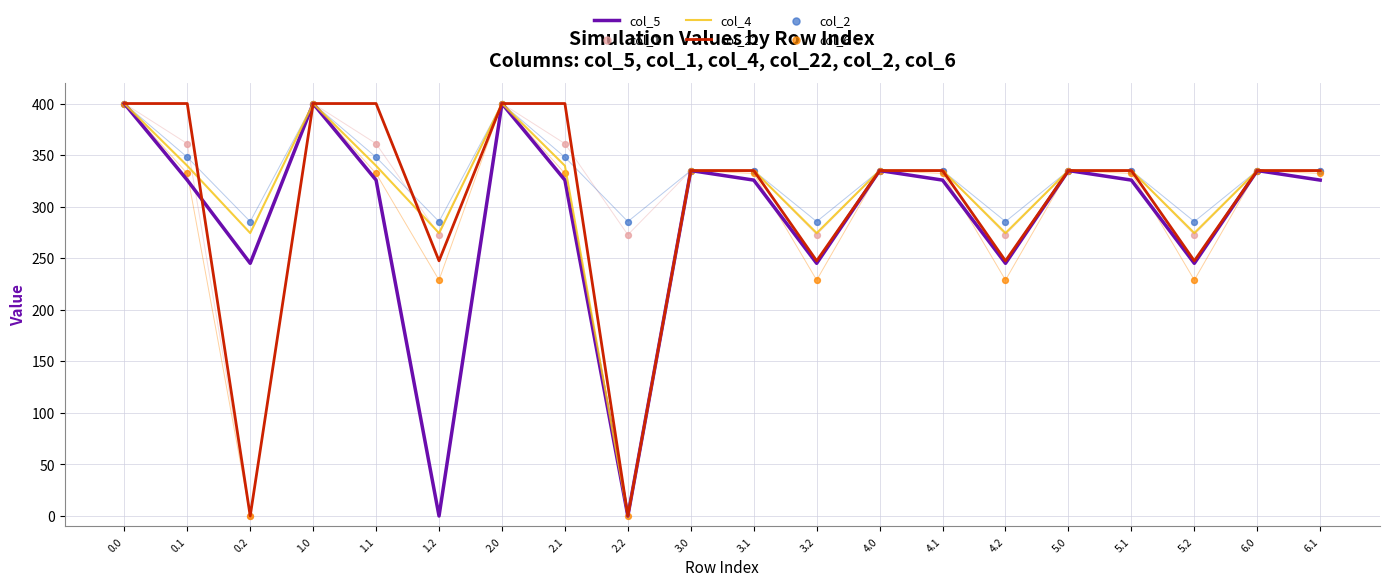

Which series has the largest Y range (max minus min)?

col_5